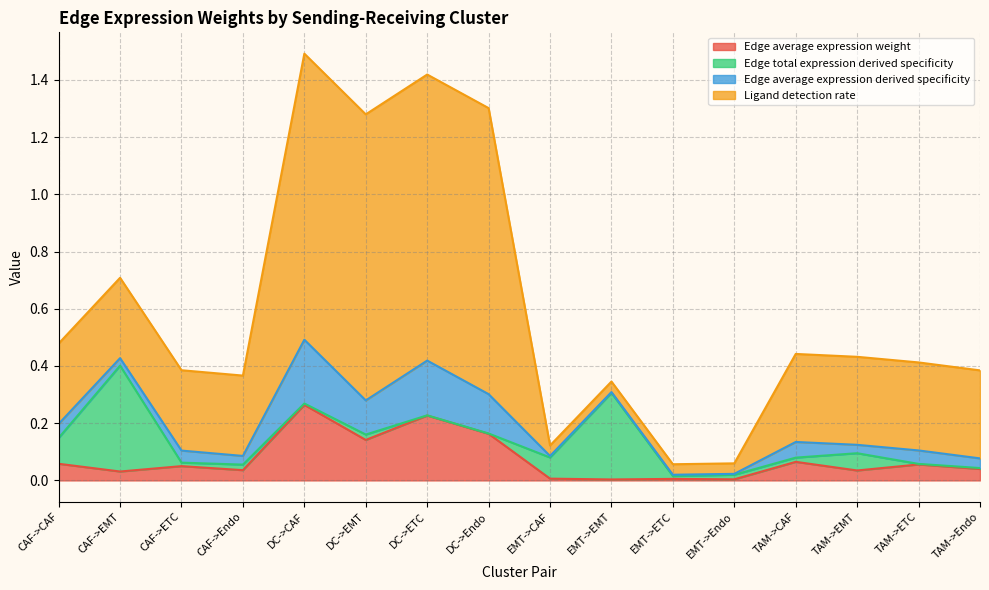

What is the maximum value shown in the chart?

1.0